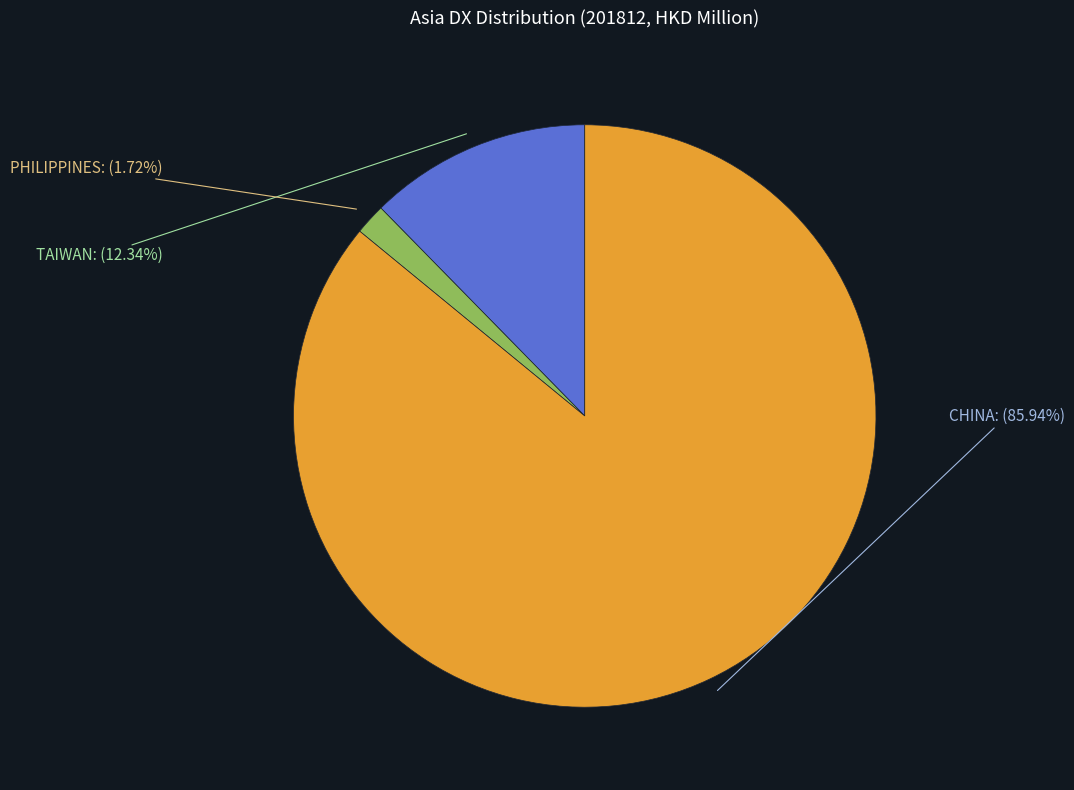

How many segments does this pie chart have?

4